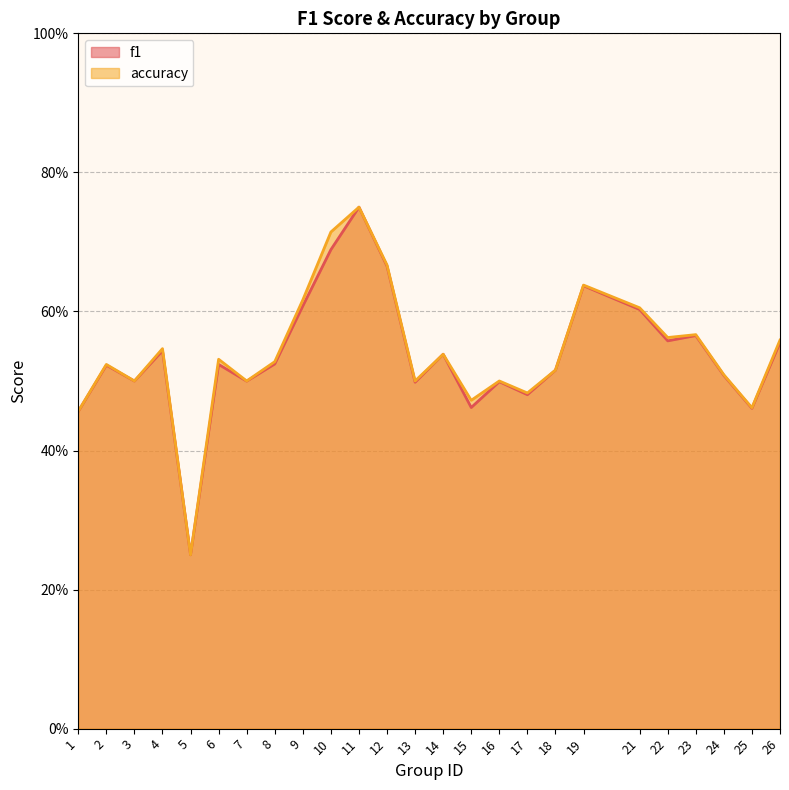

What is the difference between the maximum and minimum values in the f1 series?

0.5